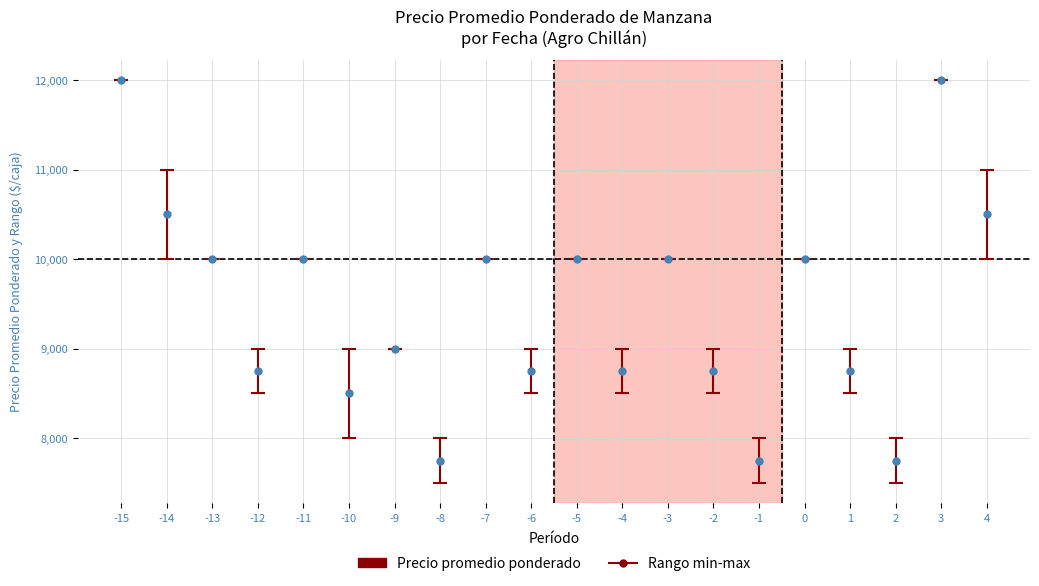

What is the difference between the values at -3 and 3?

2000